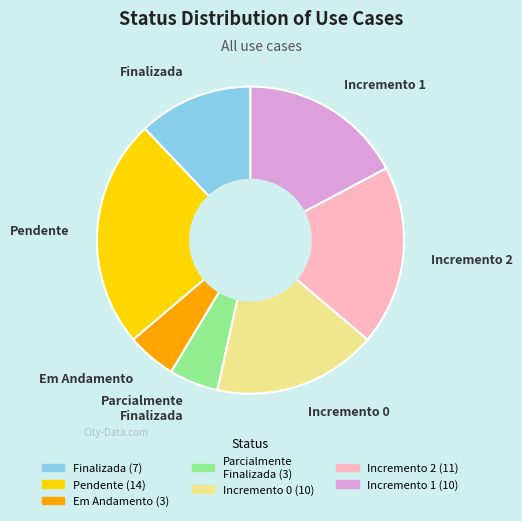

Does Incremento 0 represent more than half of the total?

No